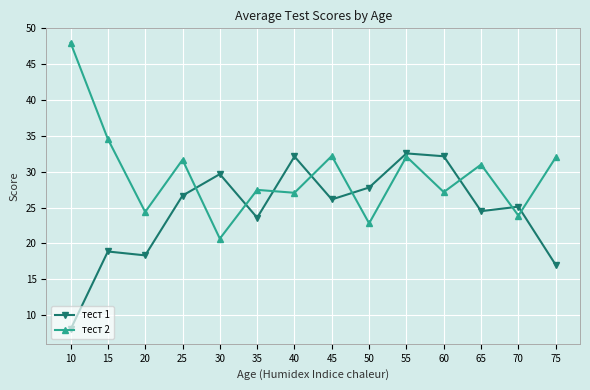

True or false: тест 1 has more than 2 interior local peaks.

True